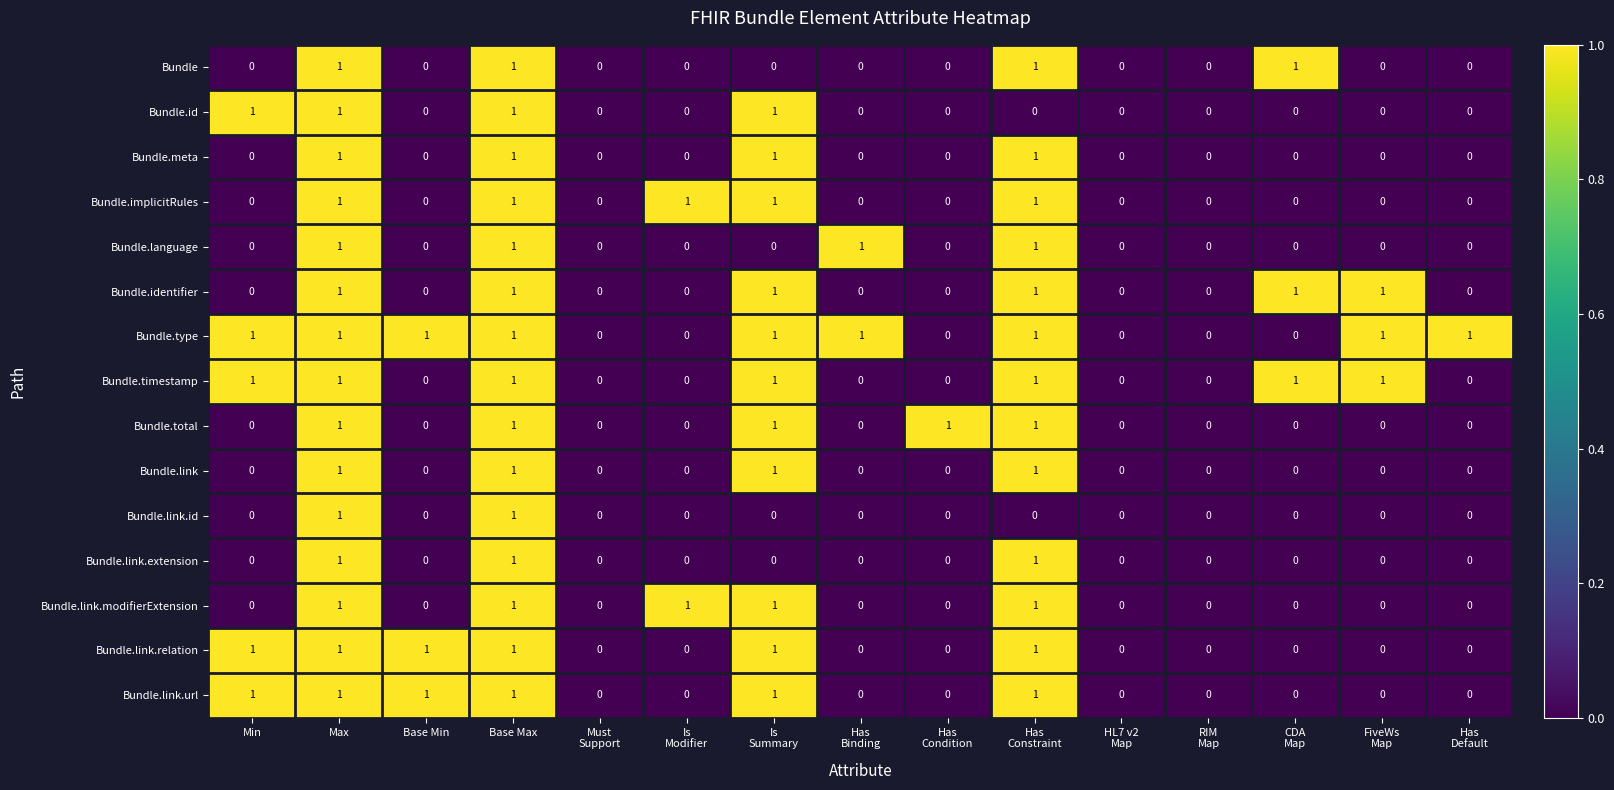

How many Bundle values are between 0 and 1?

15